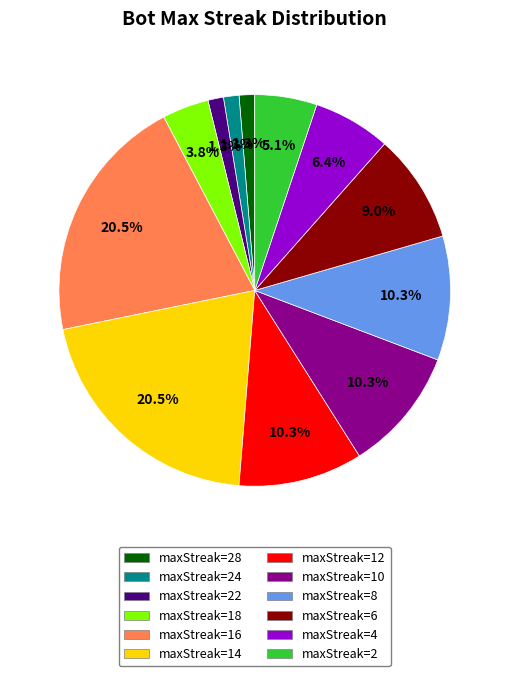

Is there a majority slice in this chart?

No